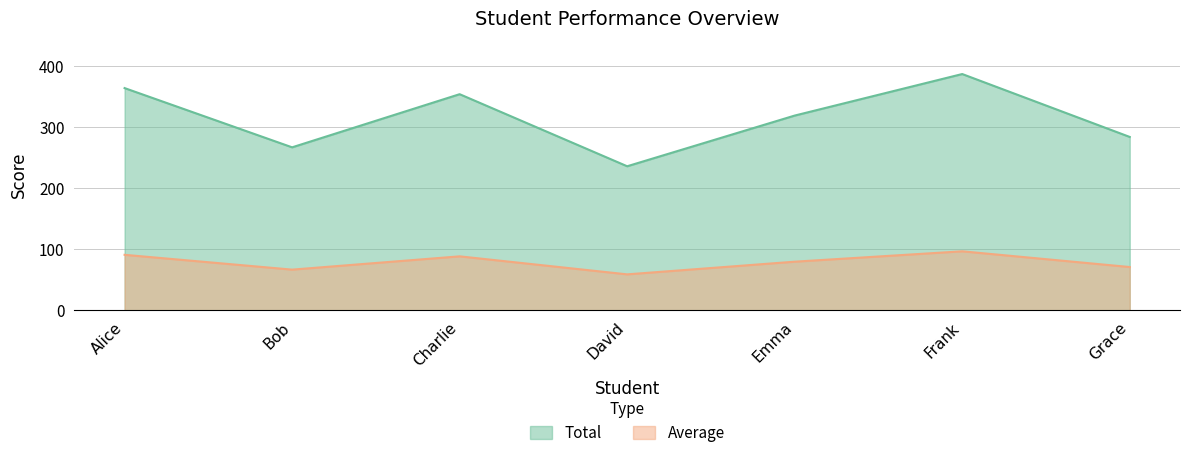

What is the minimum value shown in the chart?

59.0